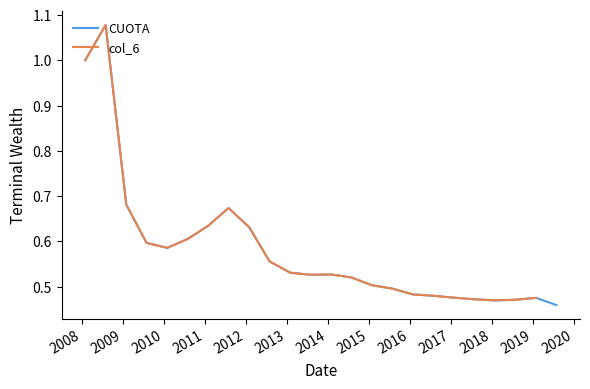

What is the label of the 3rd point from the left?

2009-02-01